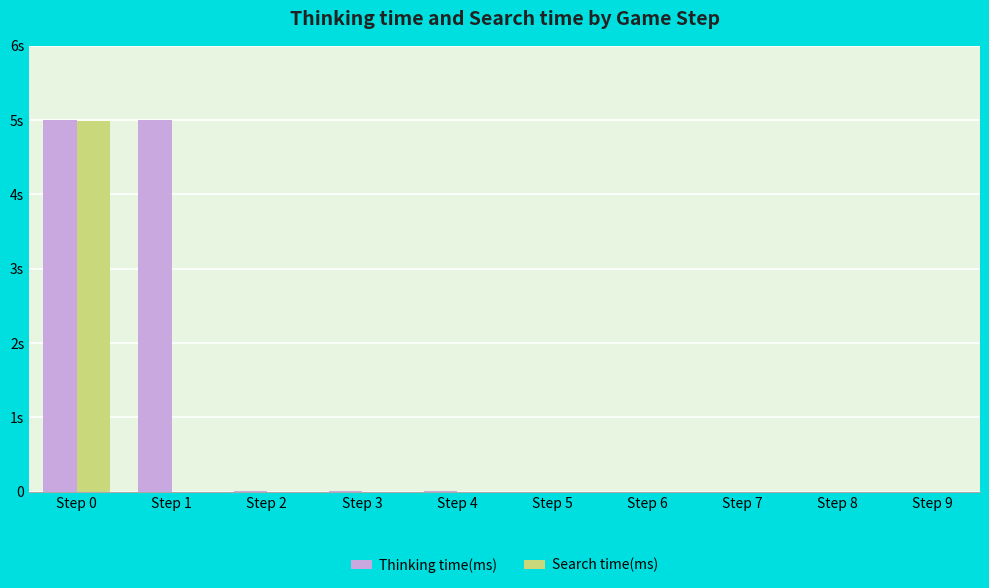

Are the bars grouped side by side (vs. stacked)?

Yes